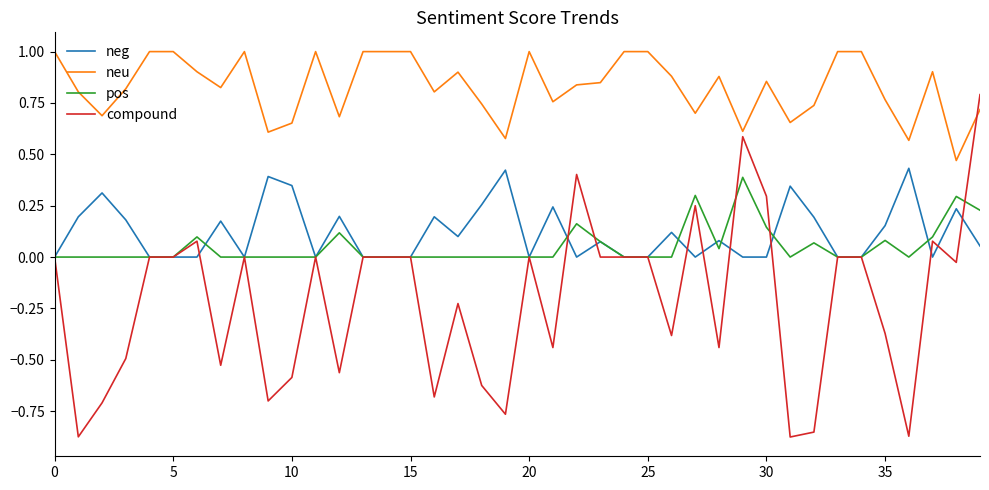

Which series has the largest range (max minus min)?

compound